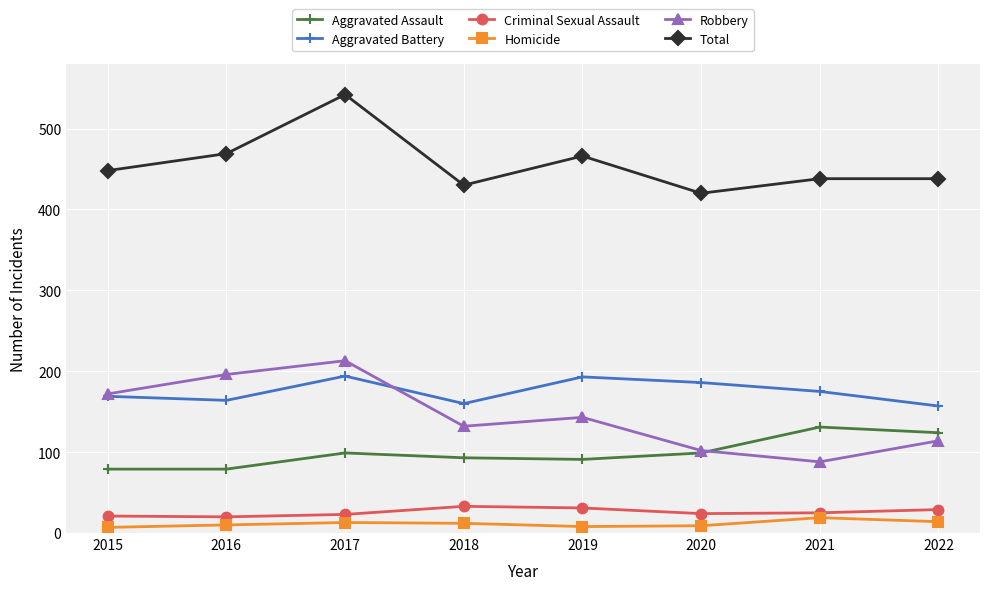

True or false: Total and Criminal Sexual Assault intersect in this chart.

False